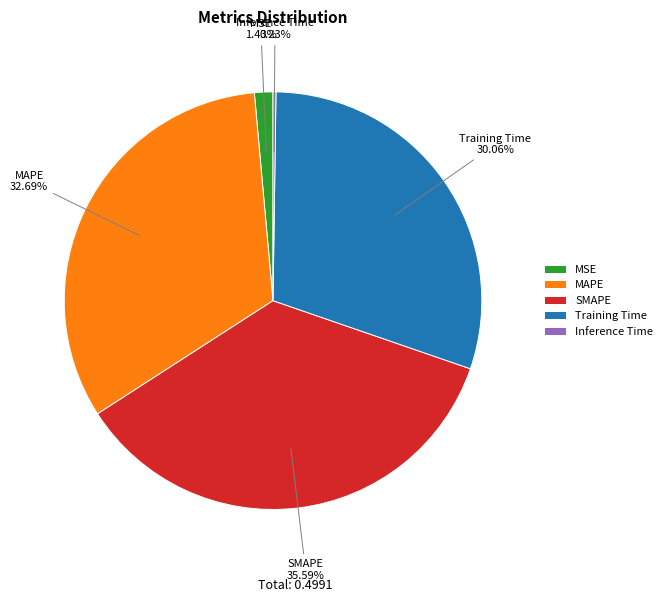

True or false: Training Time accounts for 44% of the total.

False